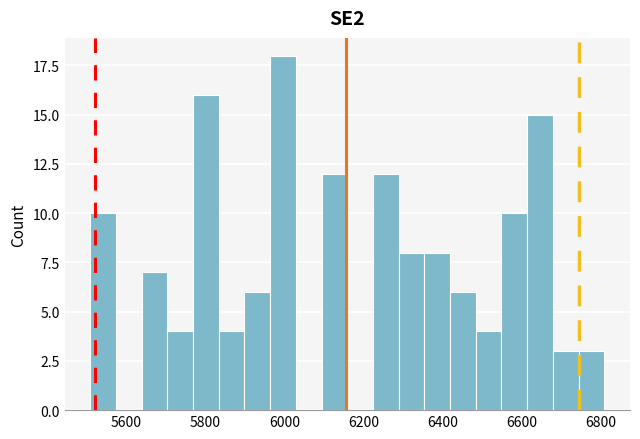

Read against the x-axis, roughly where is the centre of the tallest bar?

6000